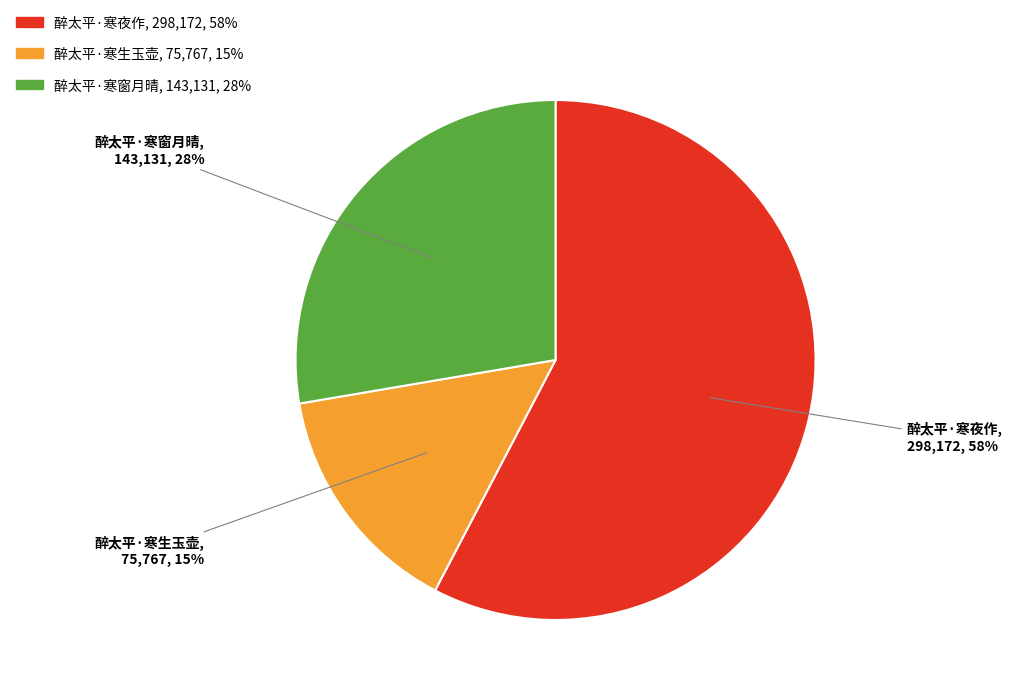

Does 醉太平·寒夜作 represent more than half of the total?

Yes